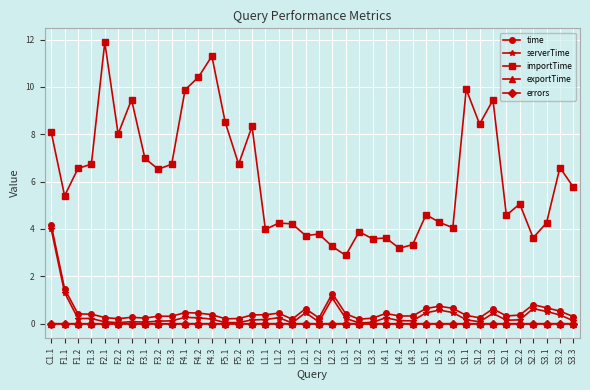

At which category is the sum across all series the highest?

C1.1